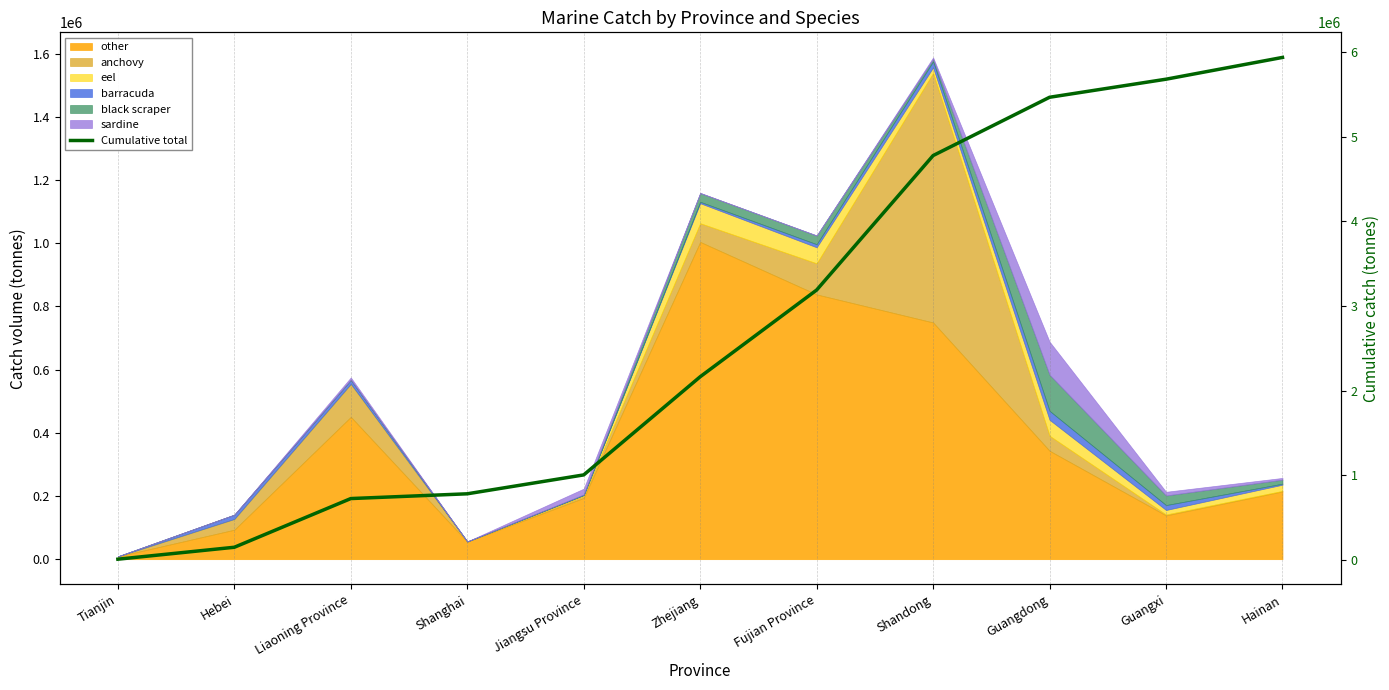

What is the change in value from Liaoning Province to Shandong?

+4050348